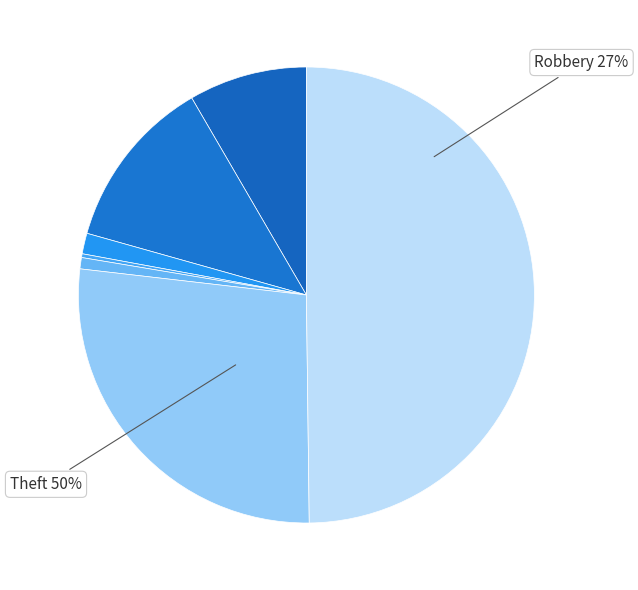

The Robbery slice represents 27% of the pie. True or false?

True